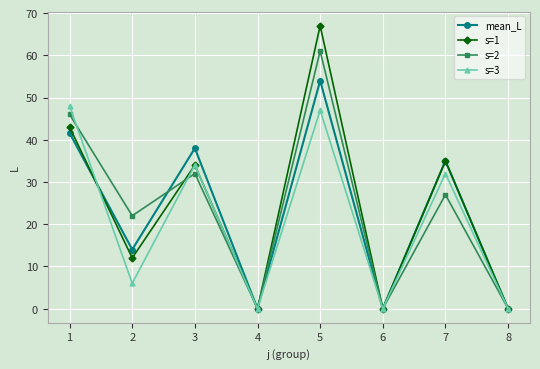

Rank the series by their maximum value, from highest to lowest.

s=1, s=2, mean_L, s=3